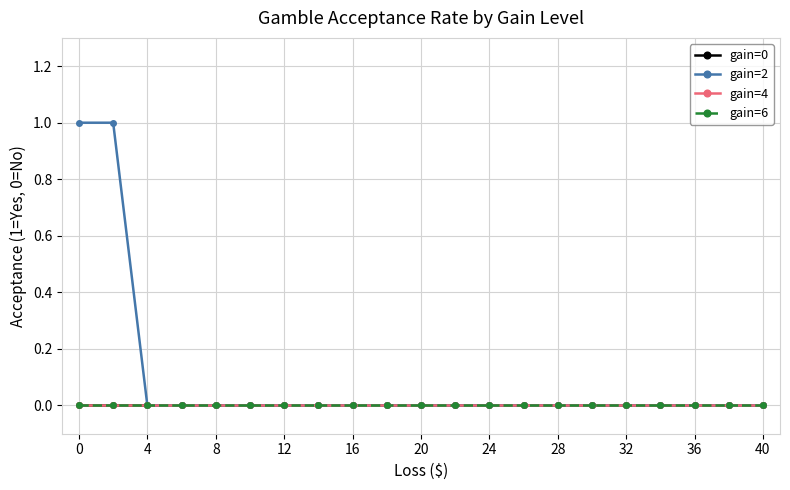

Is this an area chart (filled region under the line)?

No